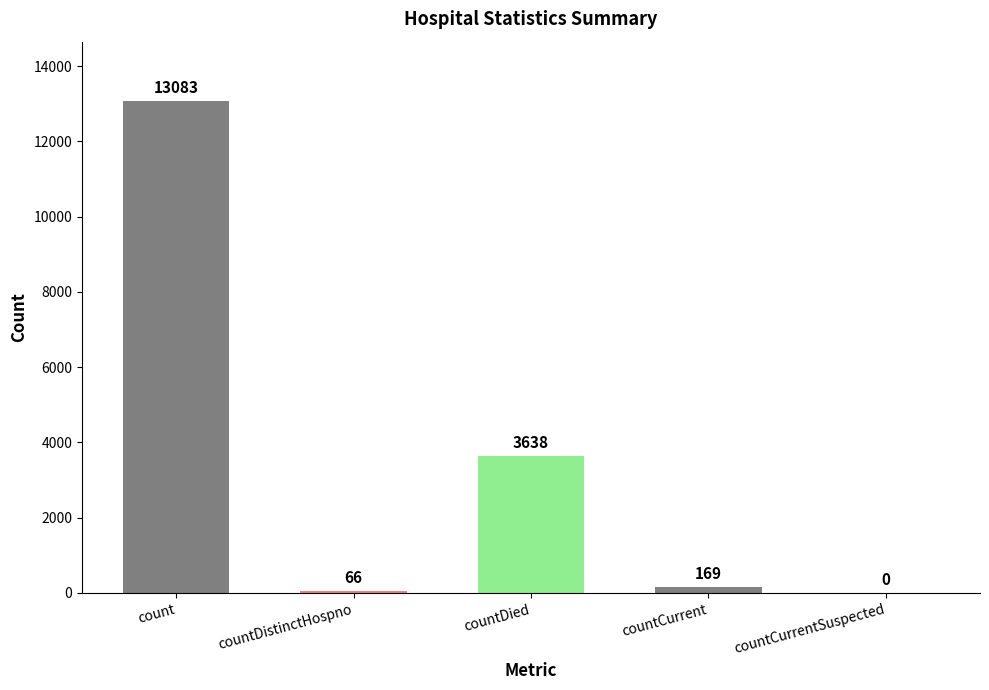

What is the change in value from countDied to countCurrentSuspected?

-3638